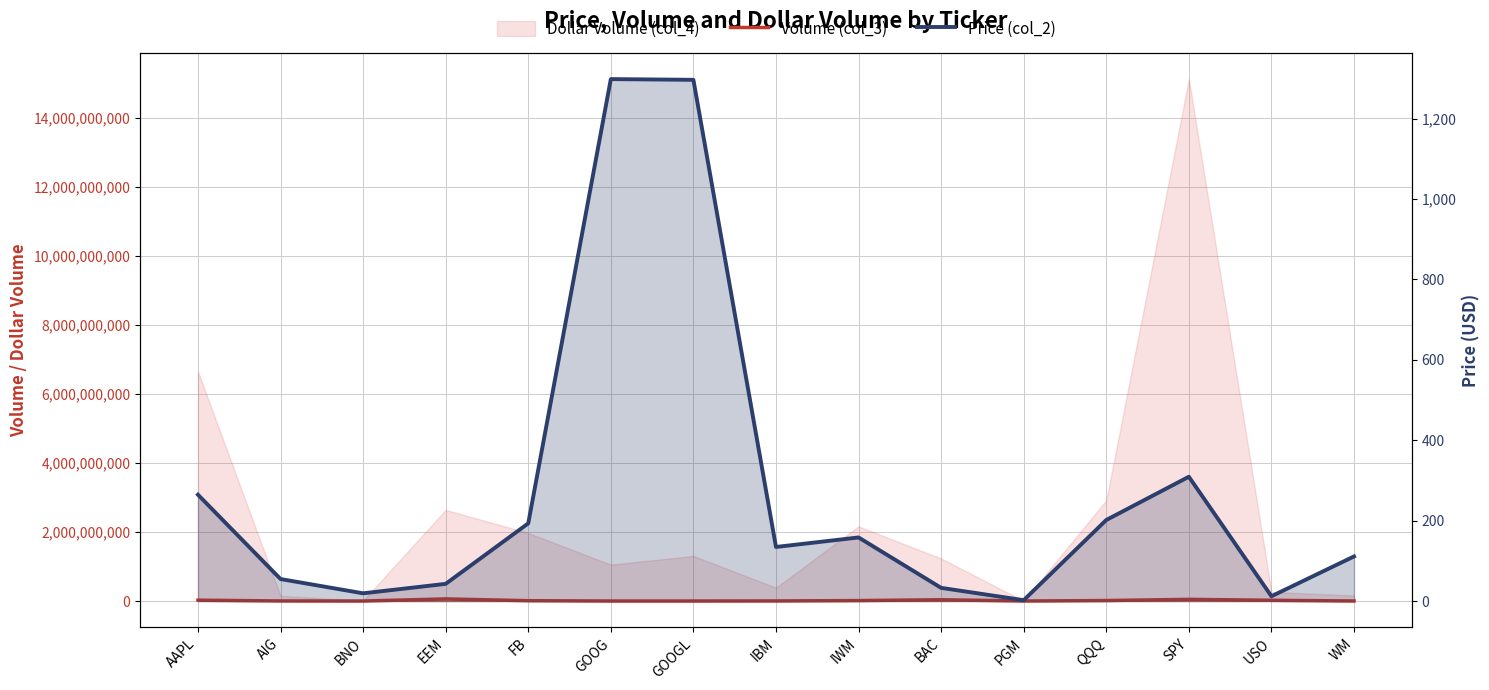

Reading right to left, list all the values displayed in this chart.

Volume (col_3): WM=1462291.0	USO=22028127.0	SPY=48941059.0	QQQ=14498055.0	PGM=1174553.0	BAC=37618798.0	IWM=13688001.0	IBM=2880760.0	GOOGL=1009374.0	GOOG=812352.0	FB=10214426.0	EEM=61796957.0	BNO=671302.0	AIG=2737930.0	AAPL=25158183.0
Price (col_2): WM=110.9	USO=12.0	SPY=309.1	QQQ=201.6	PGM=2.2	BAC=32.8	IWM=158.2	IBM=134.5	GOOGL=1296.2	GOOG=1298.0	FB=193.2	EEM=42.8	BNO=19.2	AIG=54.7	AAPL=264.5